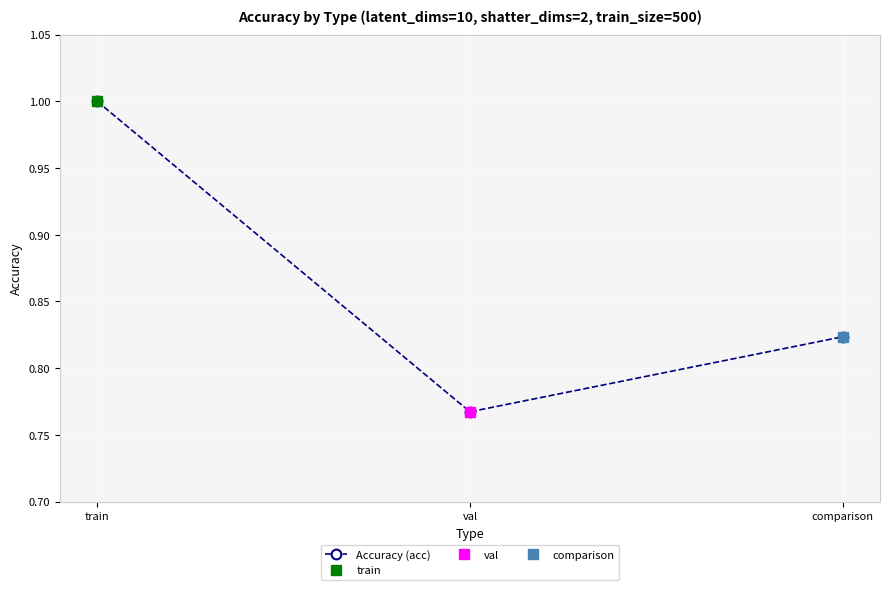

Rank the categories by value from lowest to highest.

val, comparison, train